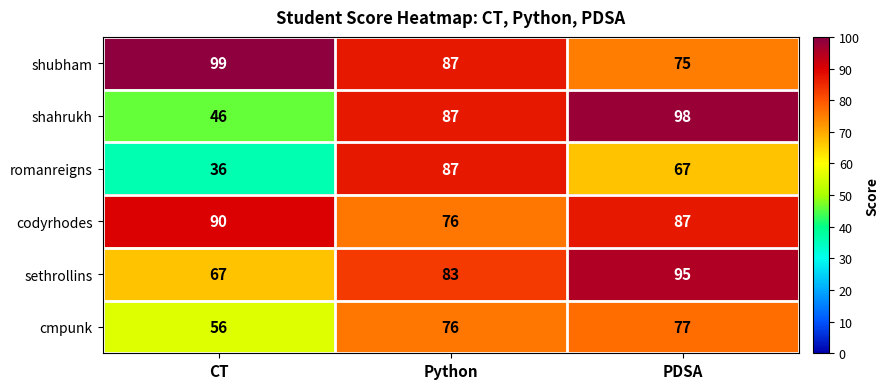

List the series in order of their peak value, highest first.

shubham, shahrukh, sethrollins, codyrhodes, romanreigns, cmpunk